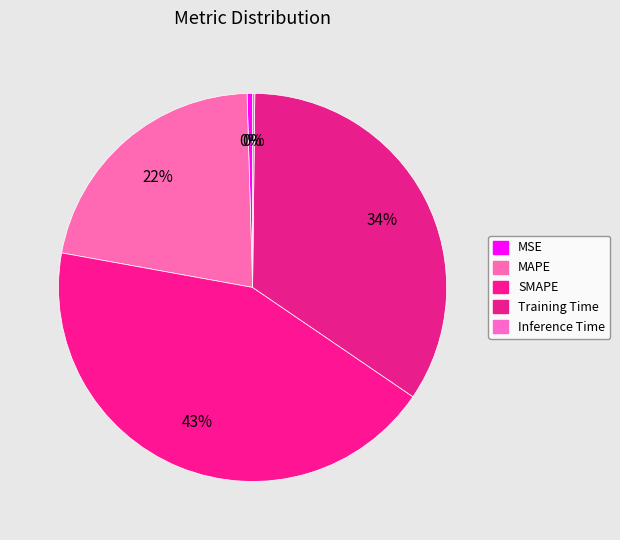

Rank the categories by value from highest to lowest.

SMAPE, Training Time, MAPE, MSE, Inference Time